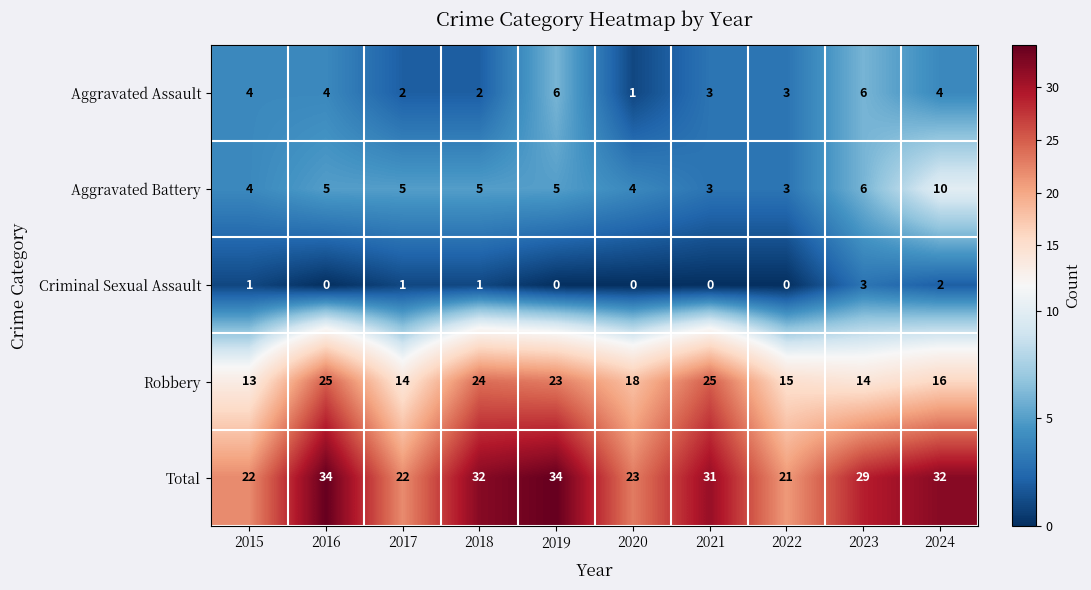

Which series has the largest range (max minus min)?

Total